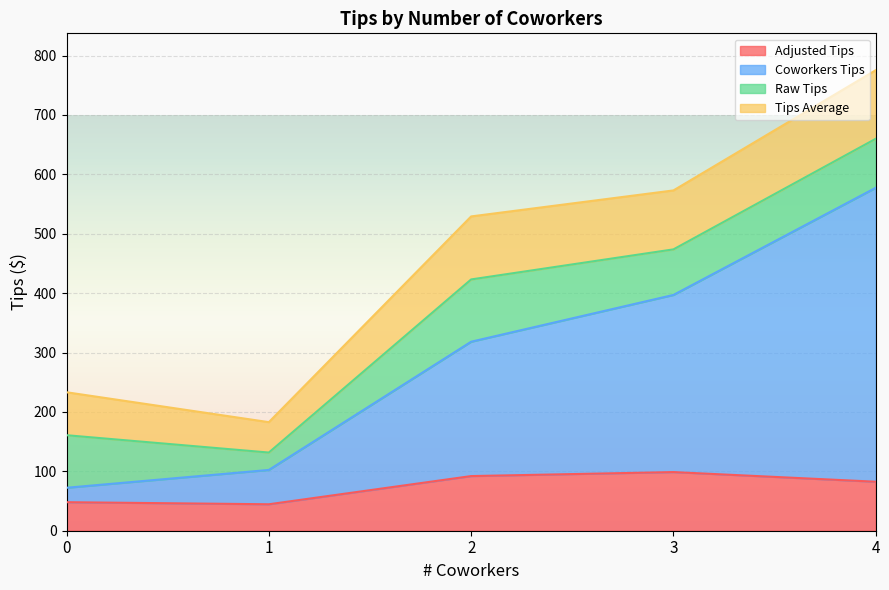

What is the total value across all series at 0?

233.1